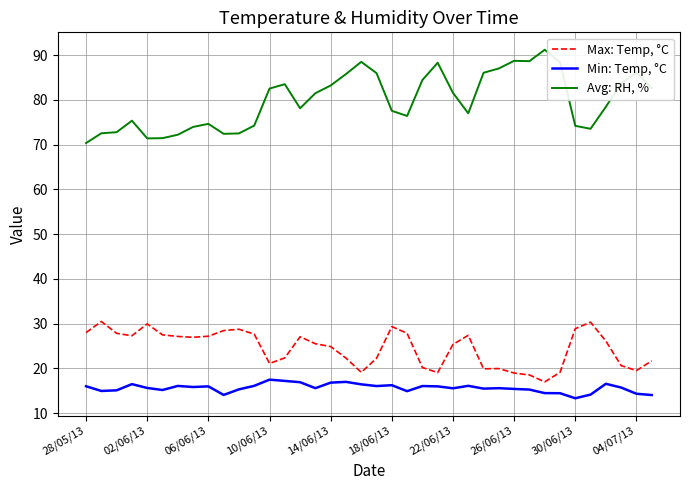

Which series has the largest total across all categories?

Avg: RH, %